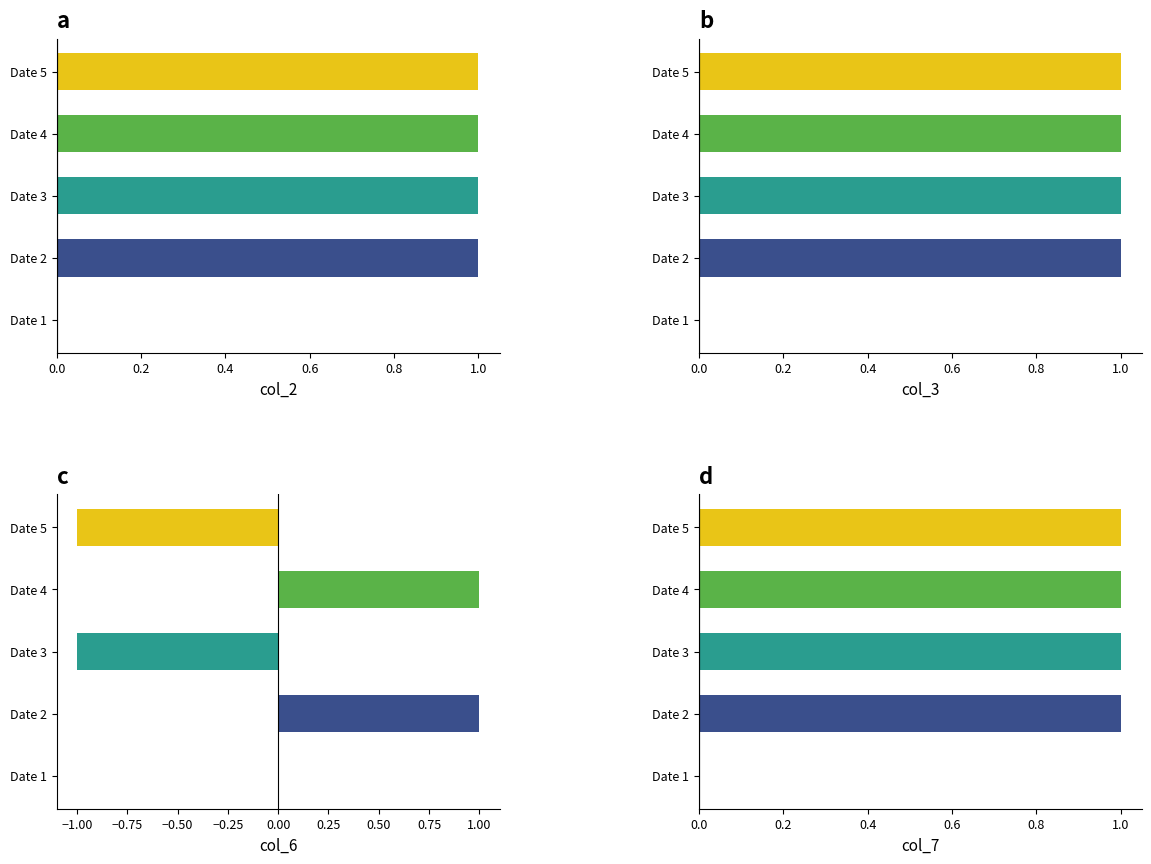

What is the value of the col_7 bar at the 3rd from the left?

1